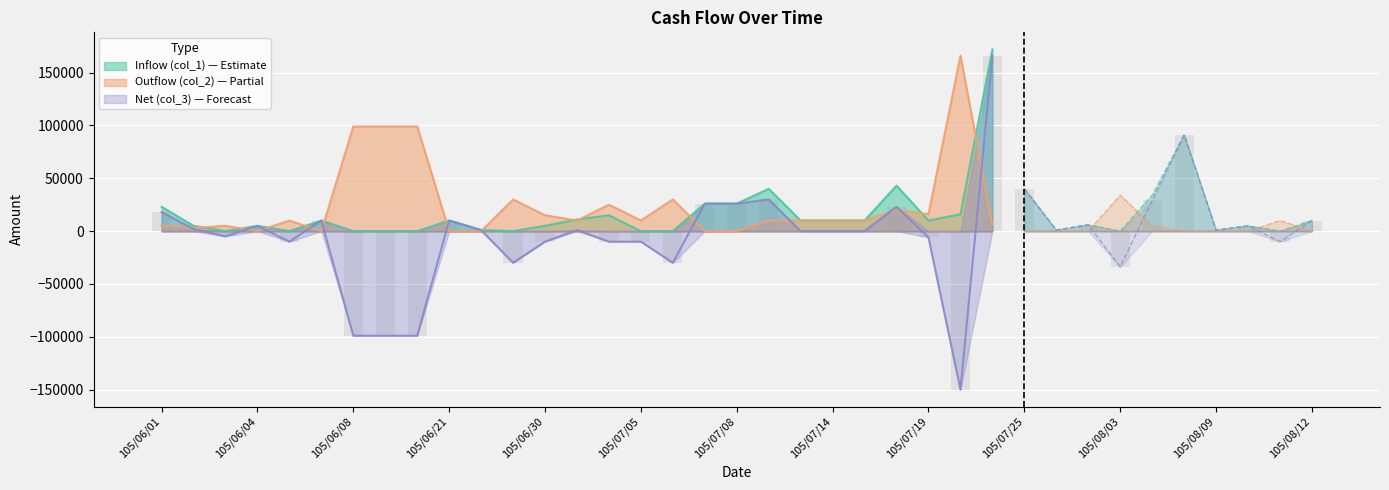

The value of Net (col_3) at 105/06/08 is -99000. True or false?

True